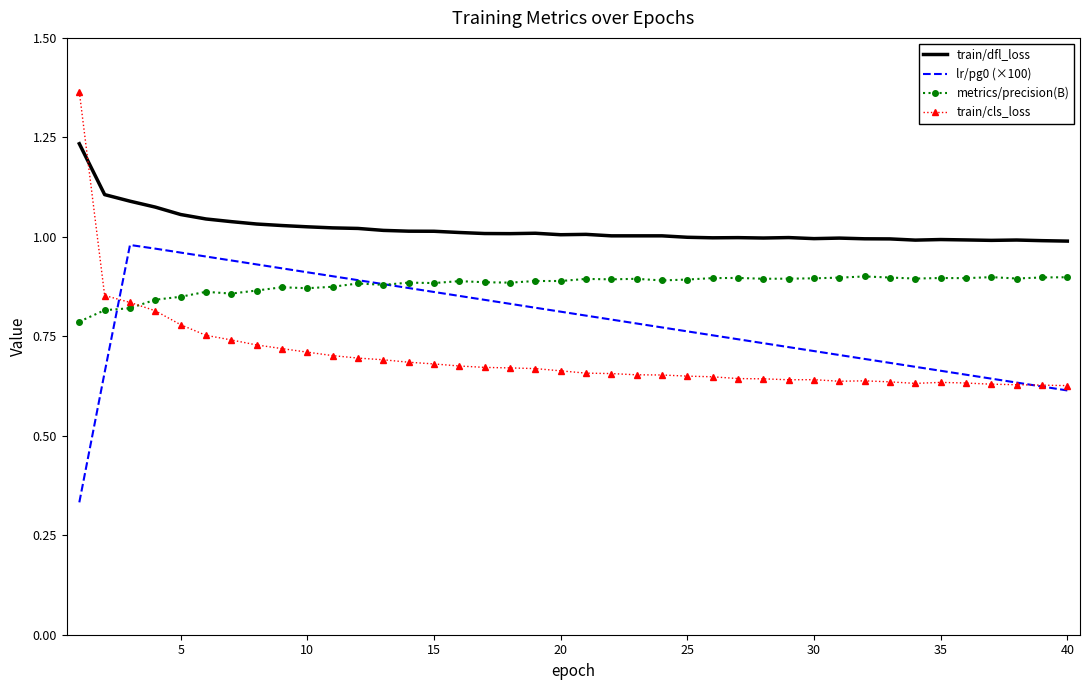

True or false: metrics/precision(B) and train/dfl_loss intersect in this chart.

False